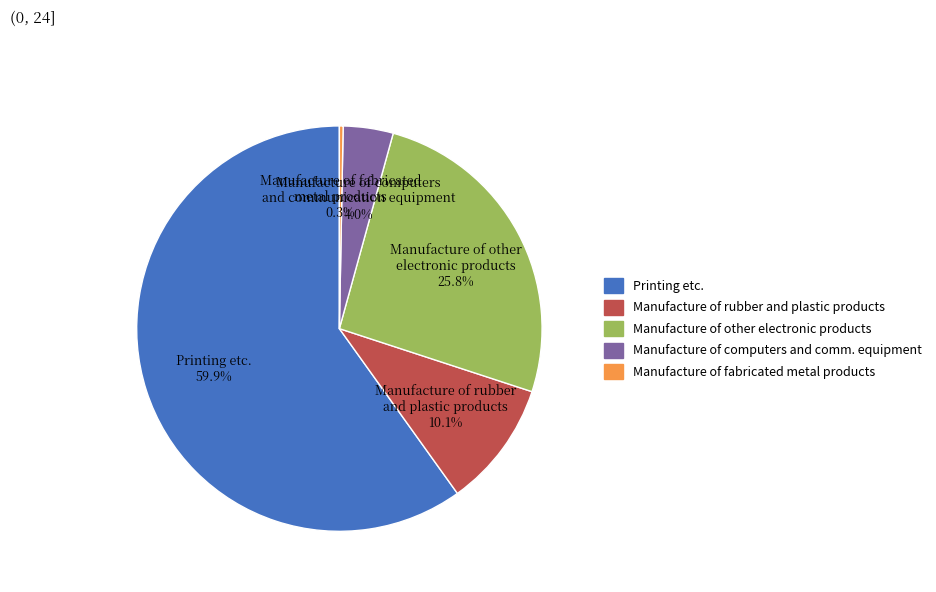

What percentage is the Manufacture of rubber and plastic products slice, to the nearest percent?

10%